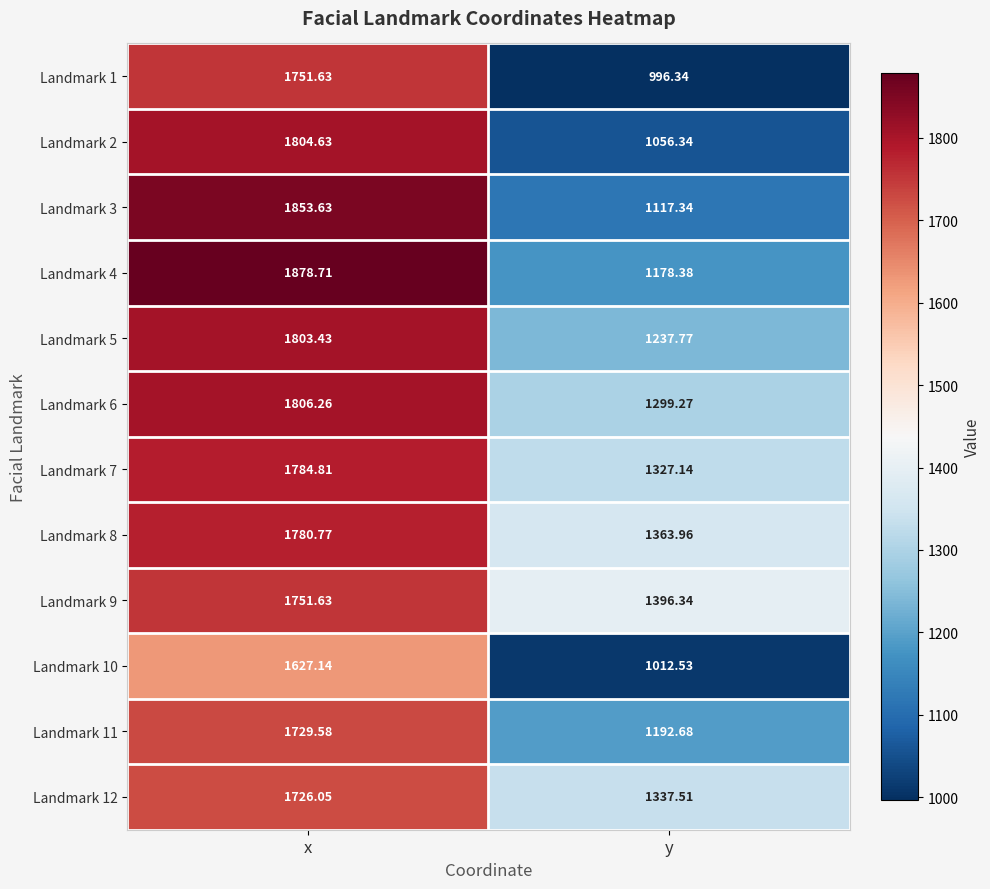

What is the greatest value displayed?

1878.7